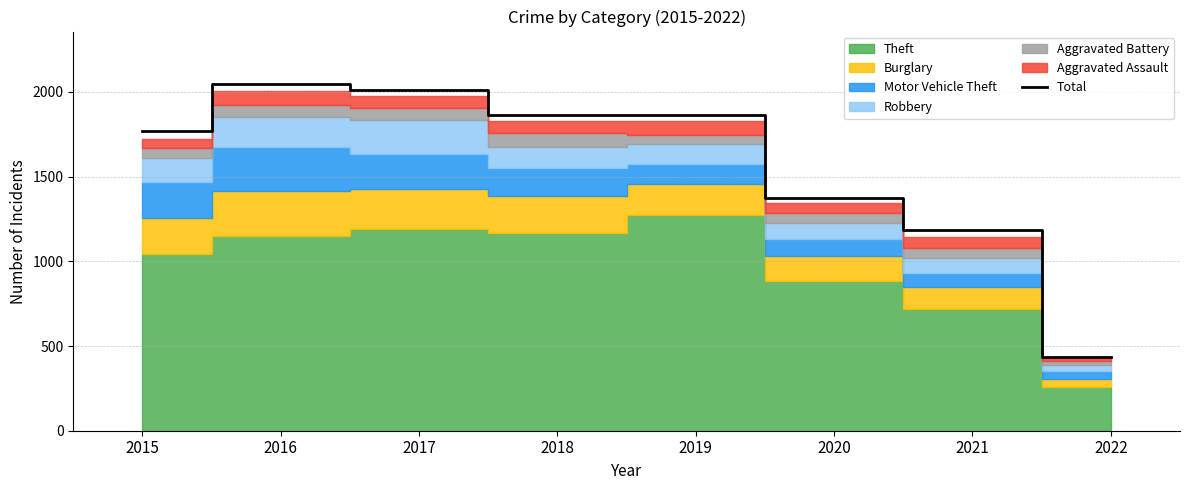

What is the difference between the second highest and second lowest values?

829